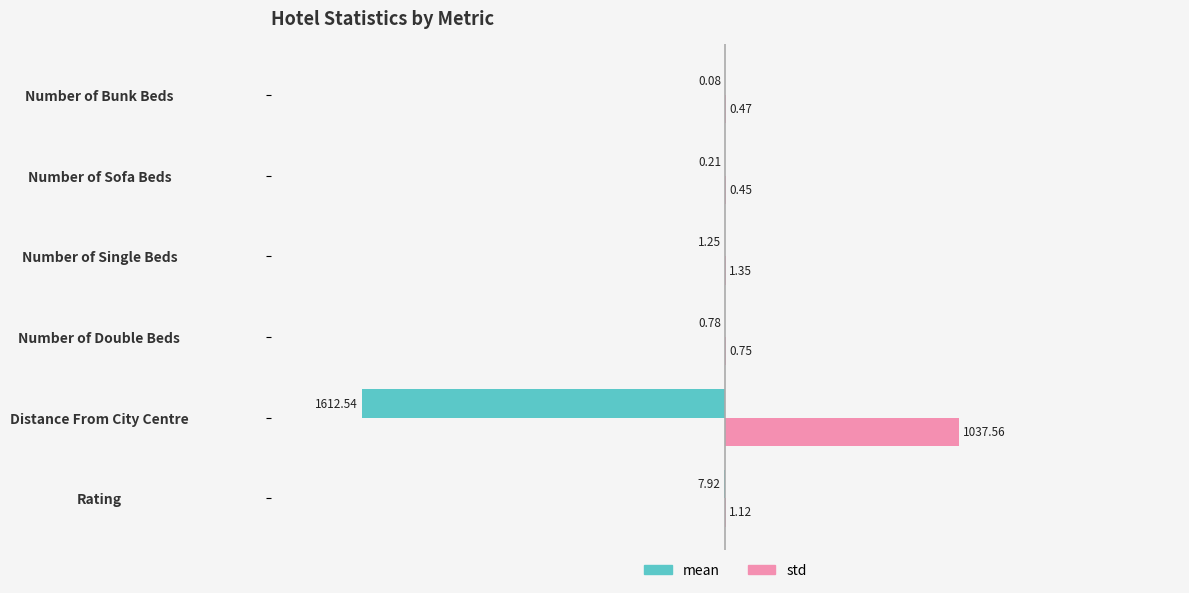

At which label does std reach its peak?

Distance From City Centre